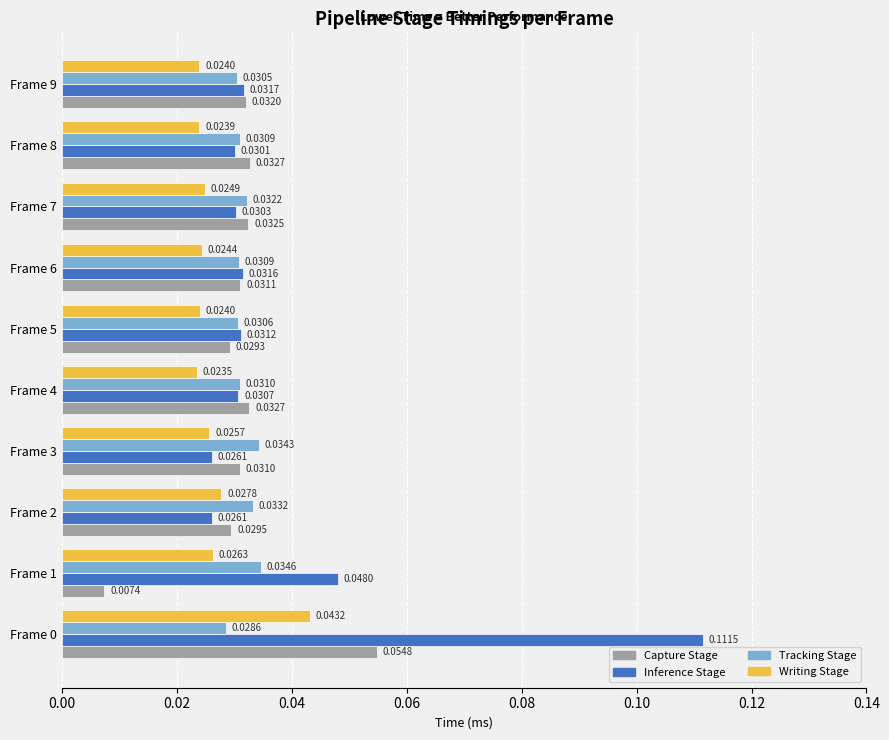

Rank the series by their maximum value, from lowest to highest.

Tracking Stage, Writing Stage, Capture Stage, Inference Stage